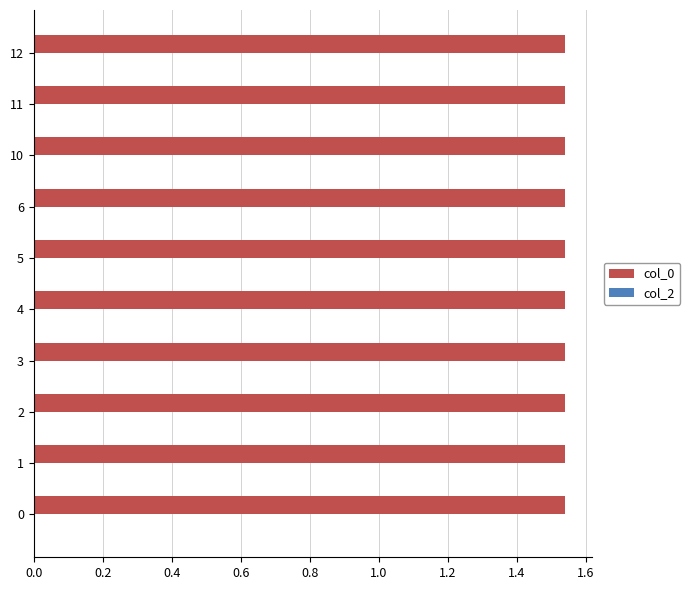

The chart shows a value of 1.0 at 5. True or false?

False